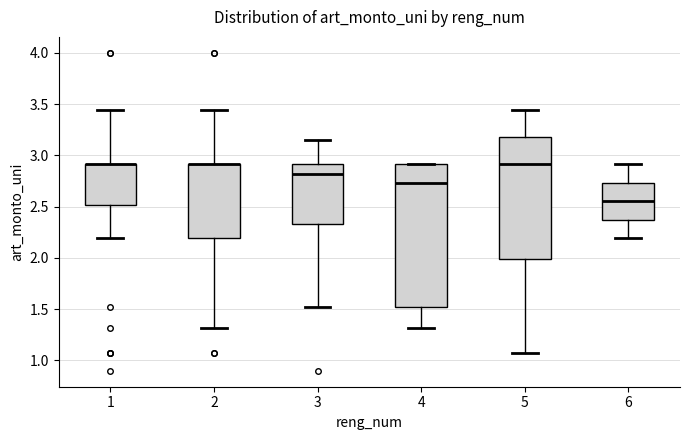

Reading left to right, read every box against the y-axis: the position of its median line, the range the box covers, and the ends of its whiskers. The values are not printed on the chart, so give them approximately, as read against the axis.

1: median 2.90 (drawn on the box's upper edge), box 2.50 to 2.90, whiskers 2.20 to 3.45
2: median 2.90 (drawn on the box's upper edge), box 2.20 to 2.90, whiskers 1.30 to 3.45
3: median 2.80, box 2.35 to 2.90, whiskers 1.50 to 3.15
4: median 2.75, box 1.50 to 2.90, whiskers 1.30 to 2.90
5: median 2.90, box 2.00 to 3.20, whiskers 1.05 to 3.45
6: median 2.55, box 2.35 to 2.75, whiskers 2.20 to 2.90